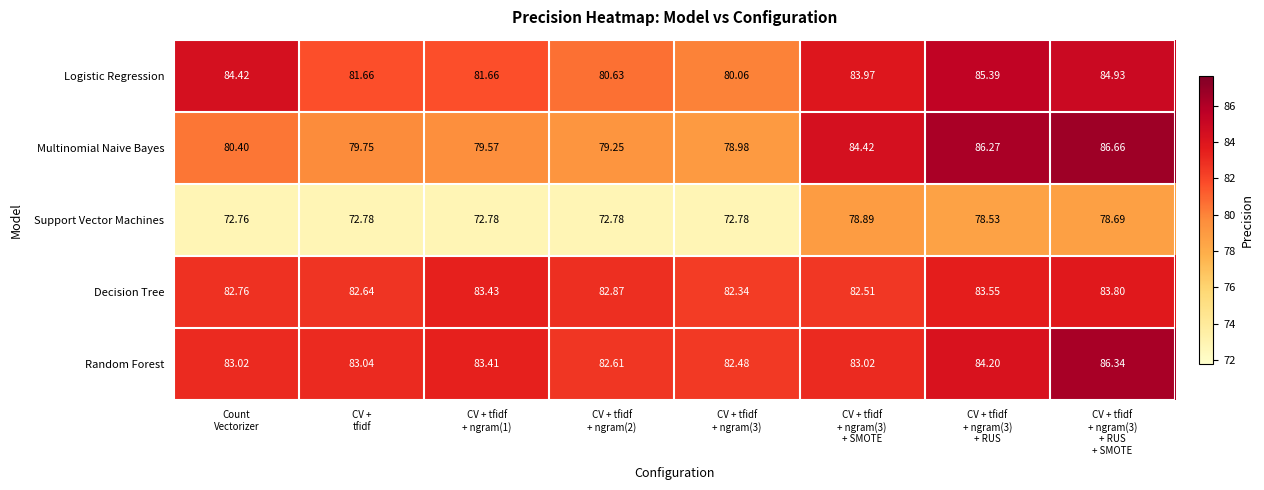

Which series has the largest range (max minus min)?

Multinomial Naive Bayes